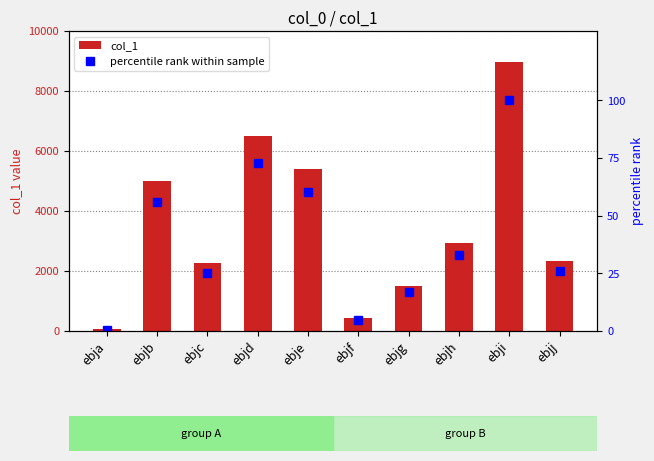

How many categories are shown in the chart?

10